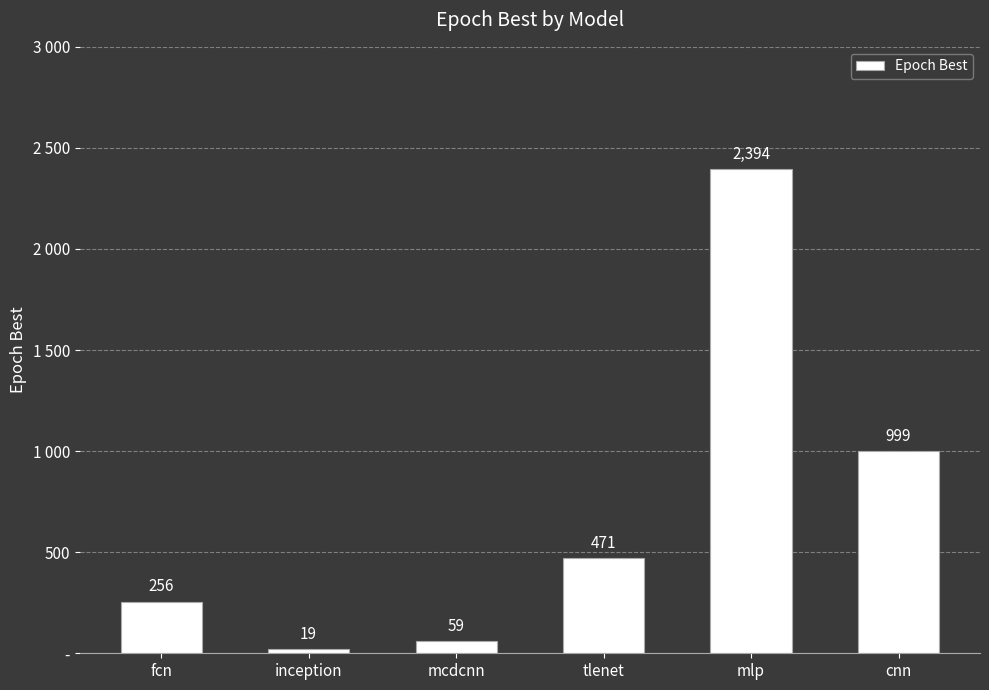

Reading left to right, list all the values displayed in this chart.

256	19	59	471	2394	999